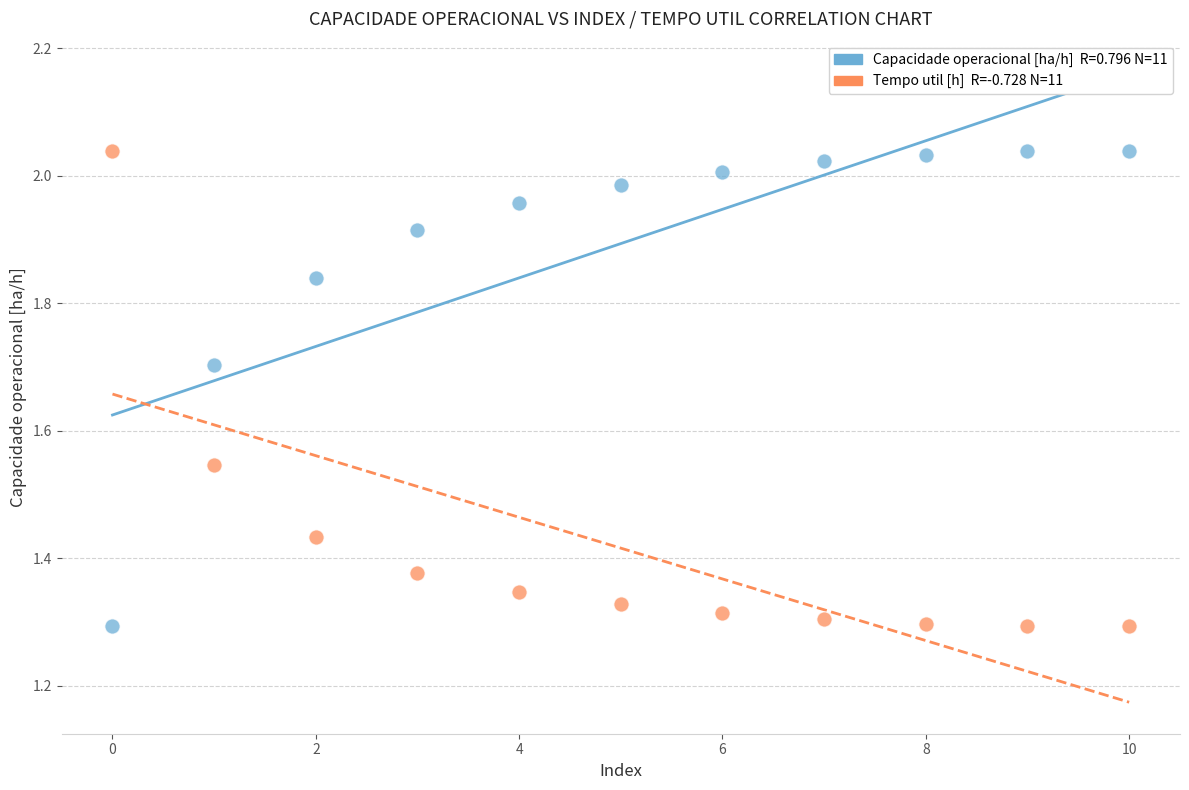

Across all data points, what is the range of Y values (max minus min)?

0.7